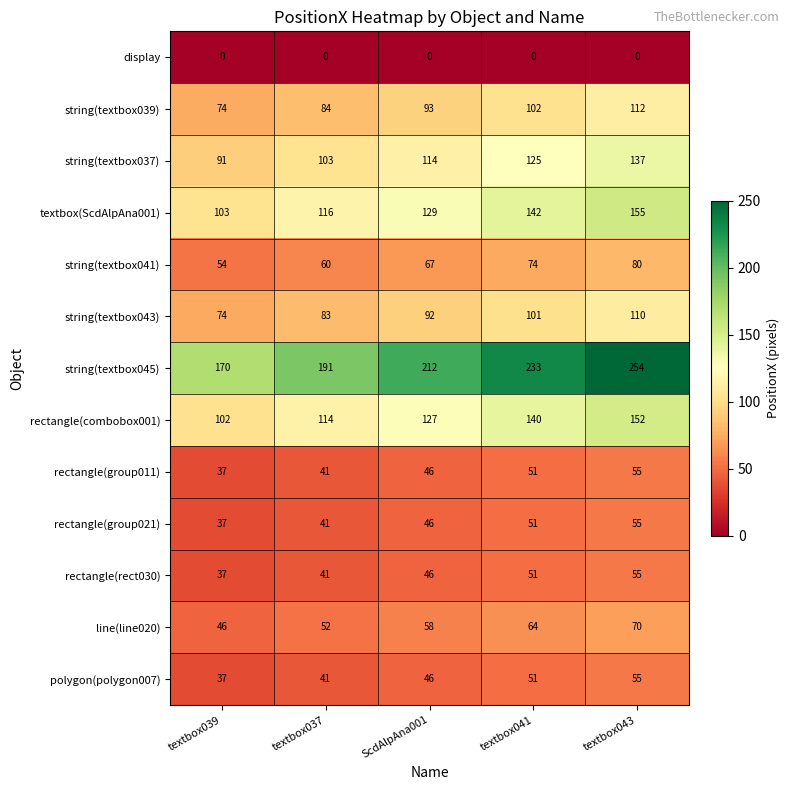

Which series has the largest range (max minus min)?

string(textbox045)